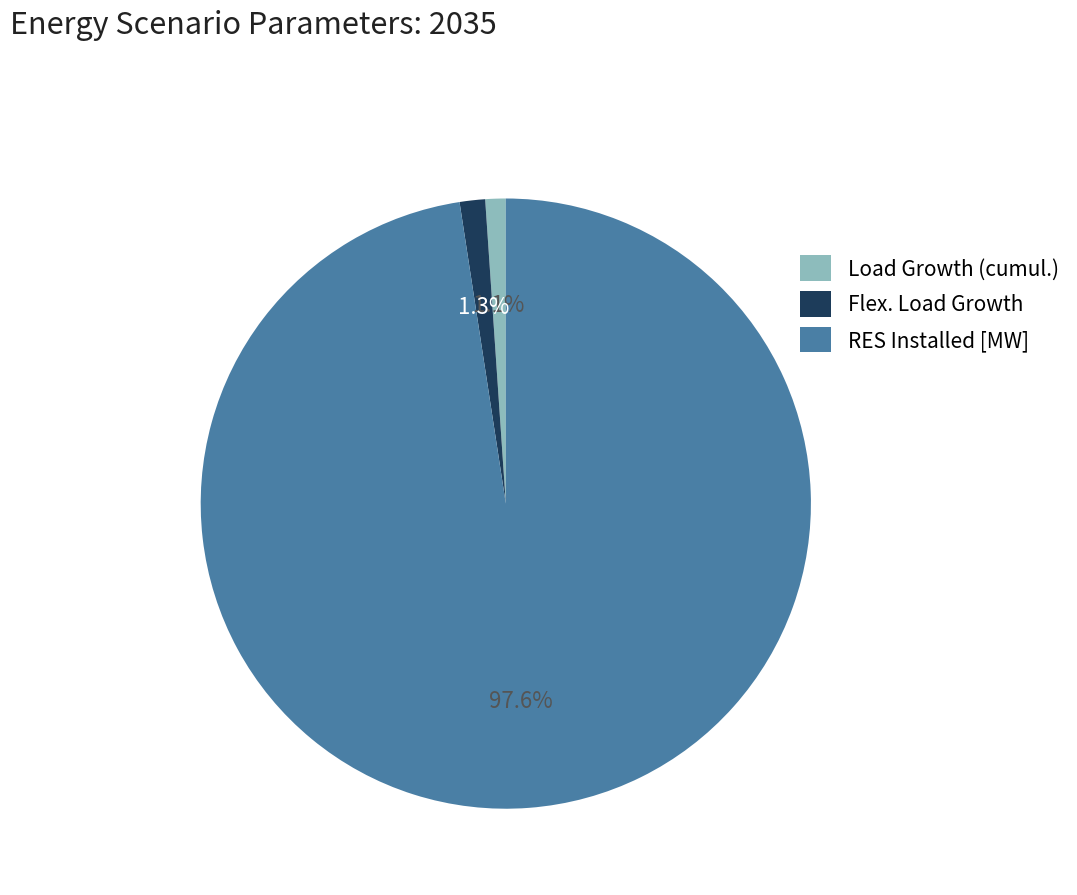

To the nearest percent, what is the difference between the largest and smallest slice percentages?

96%